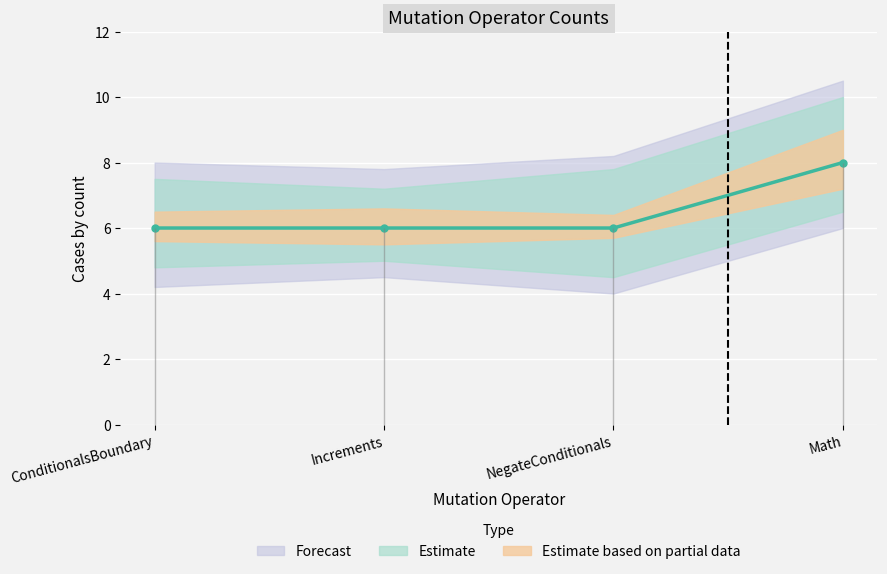

Which category has the lowest value across all series?

ConditionalsBoundary